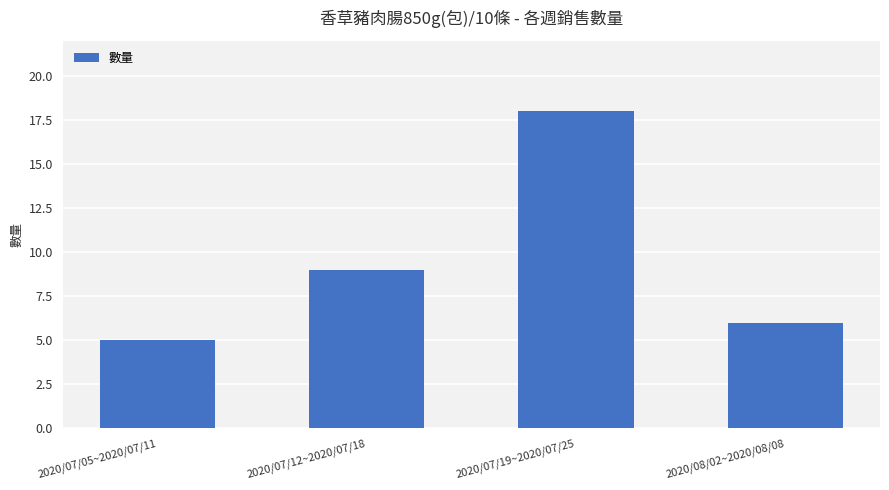

Between 2020/08/02~2020/08/08 and 2020/07/05~2020/07/11, which is larger?

2020/08/02~2020/08/08